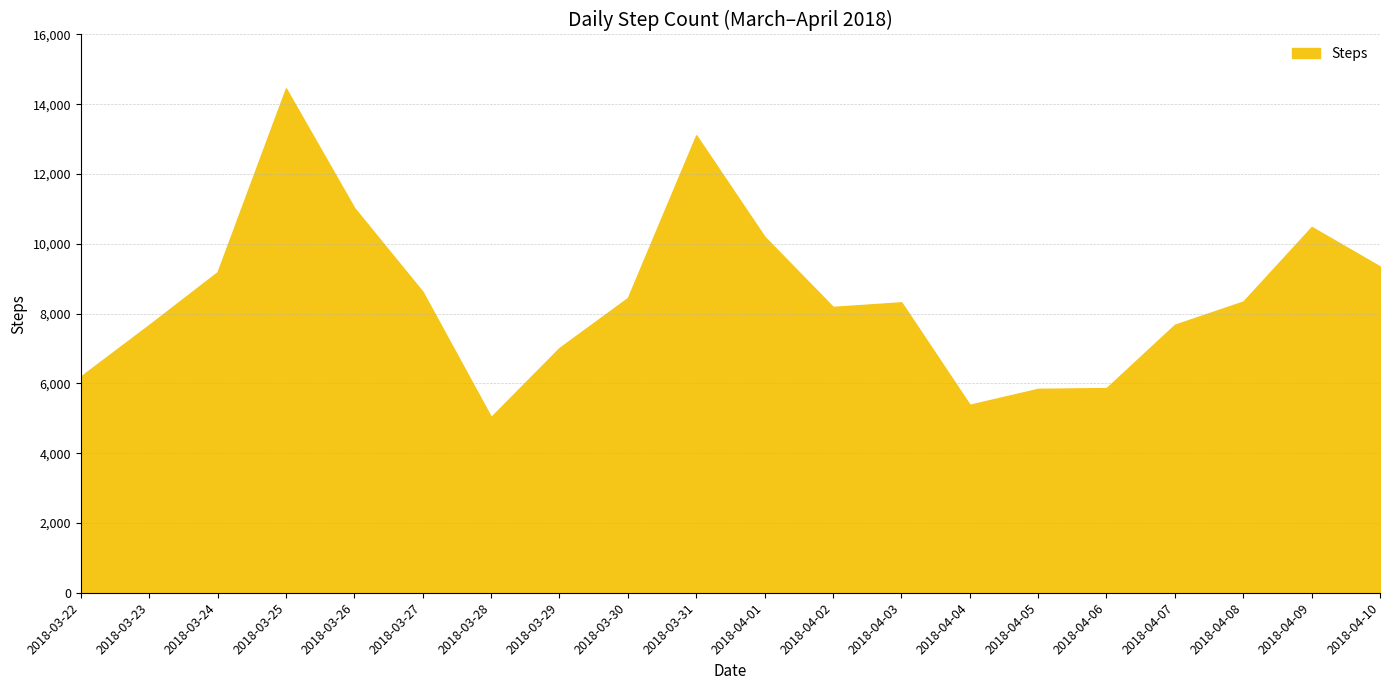

What is the approximate value at 2018-03-22?

6199